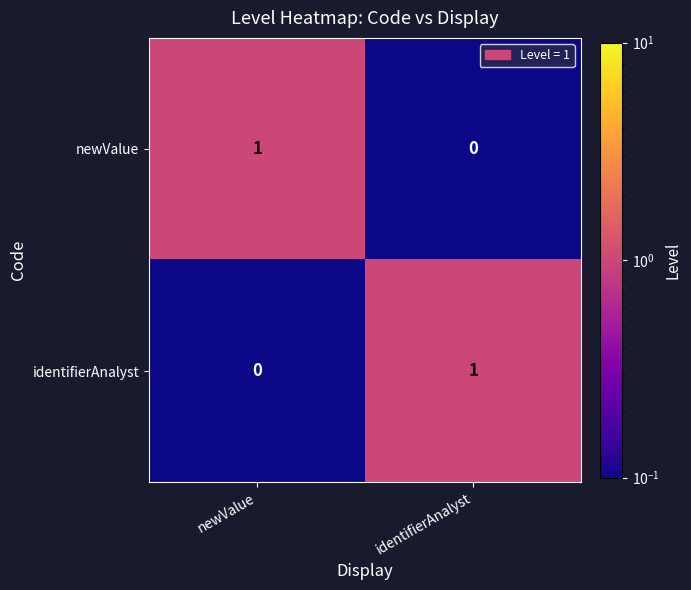

The value of newValue at identifierAnalyst is 0. True or false?

True